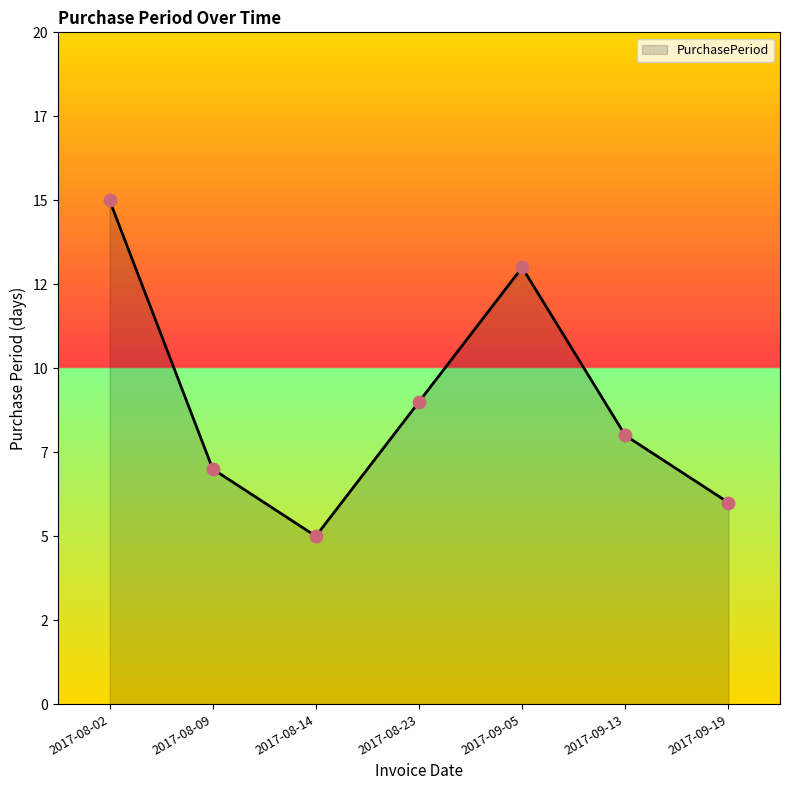

Between 2017-08-02 and 2017-09-05, which is larger?

2017-08-02